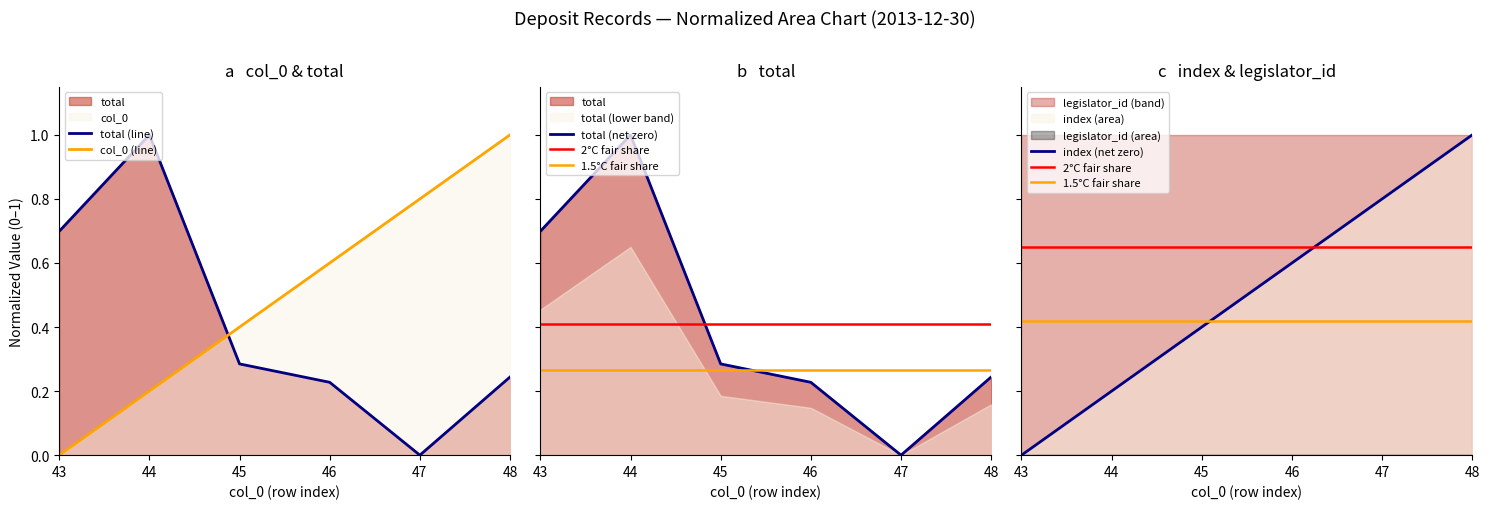

How many data points in total are above 0?

5